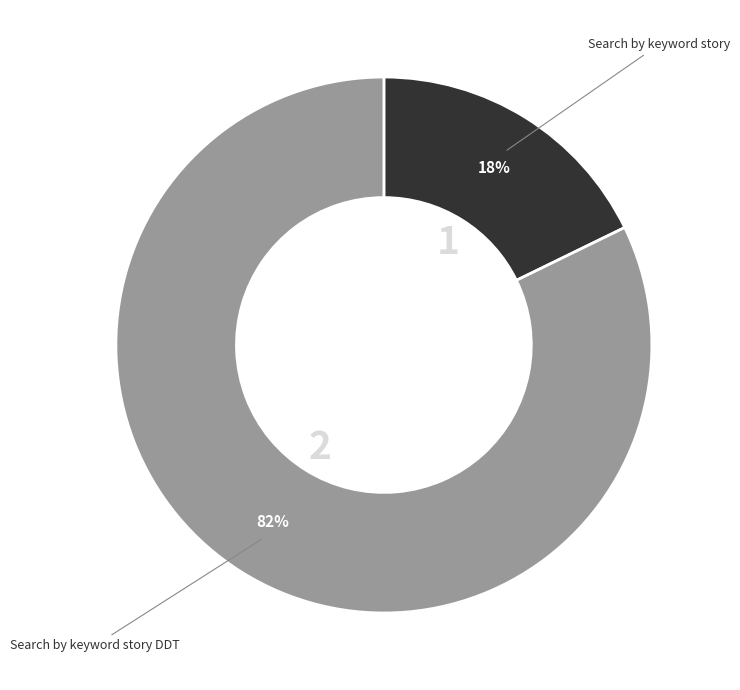

To the nearest percent, what is the difference between the largest and smallest slice percentages?

64%